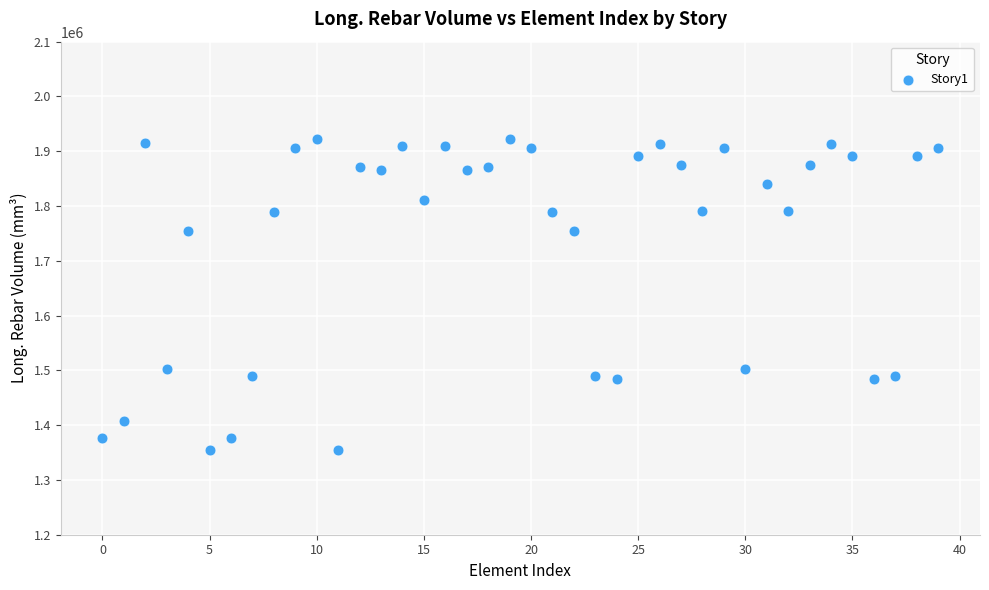

What is the range of Y values (max minus min)?

566712.7